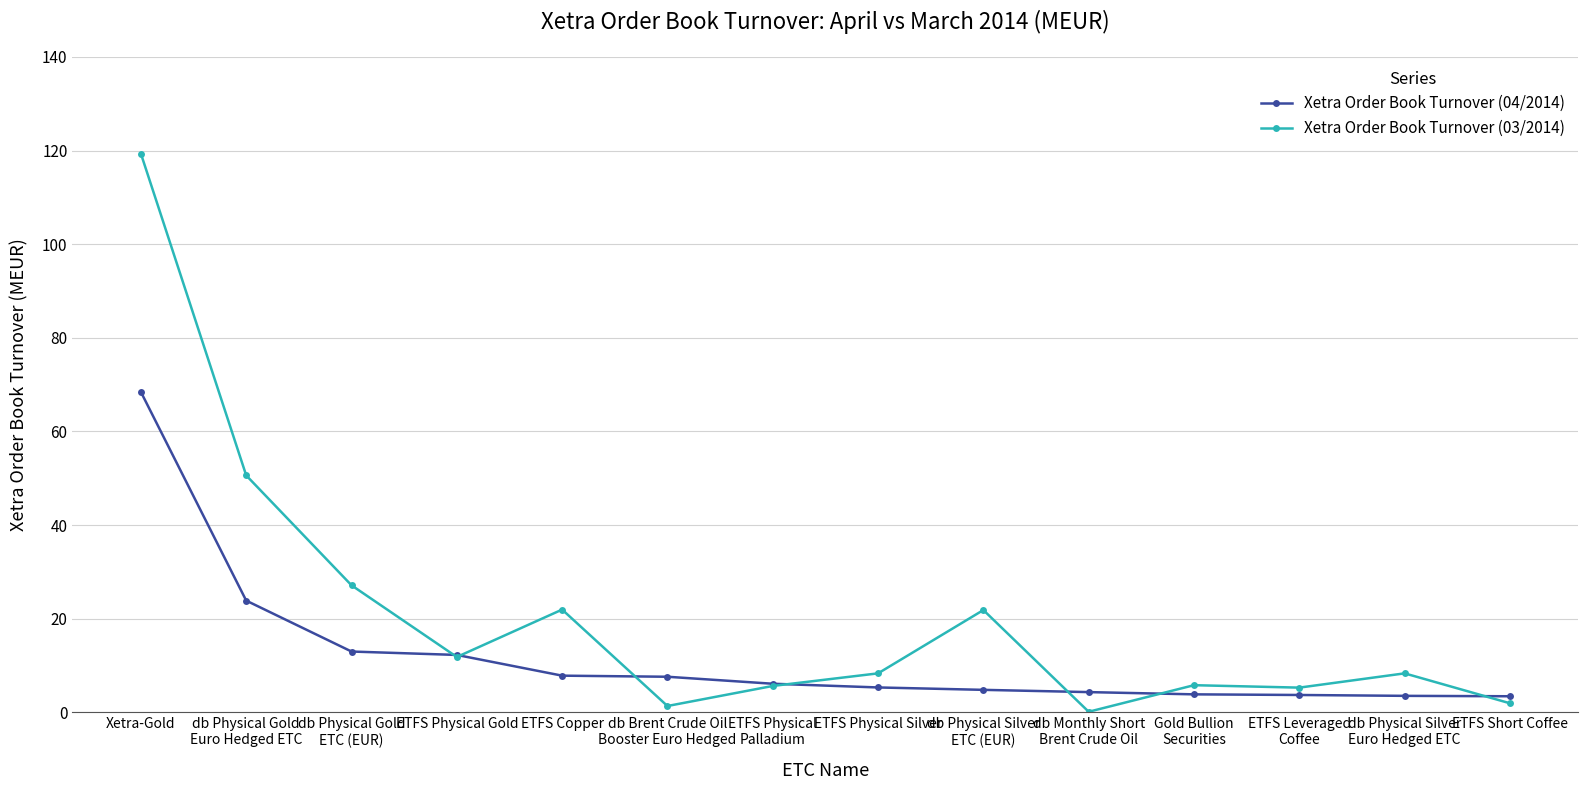

True or false: Xetra Order Book Turnover (04/2014) and Xetra Order Book Turnover (03/2014) intersect in this chart.

True